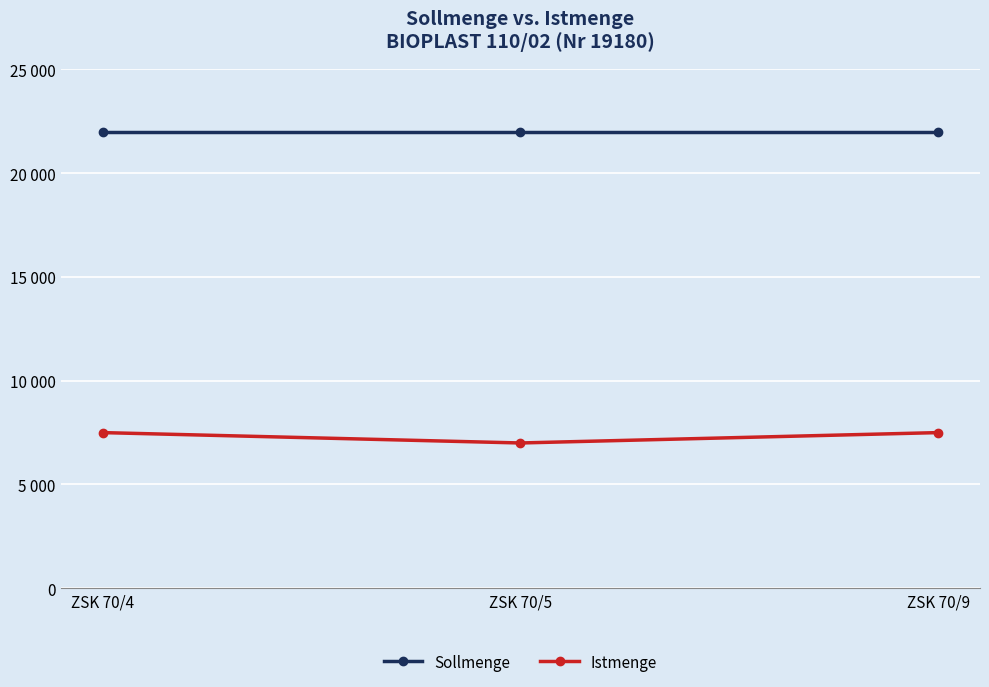

Rank the series by their average value, from highest to lowest.

Sollmenge, Istmenge